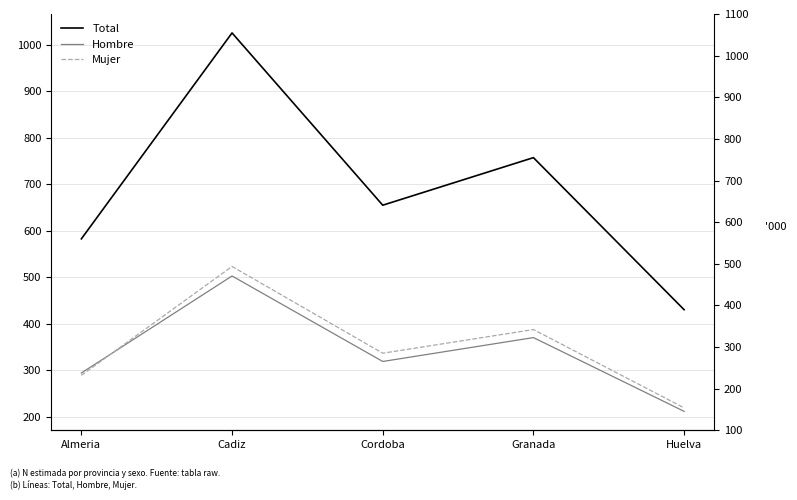

At which label is Mujer closest to 370922?

Granada